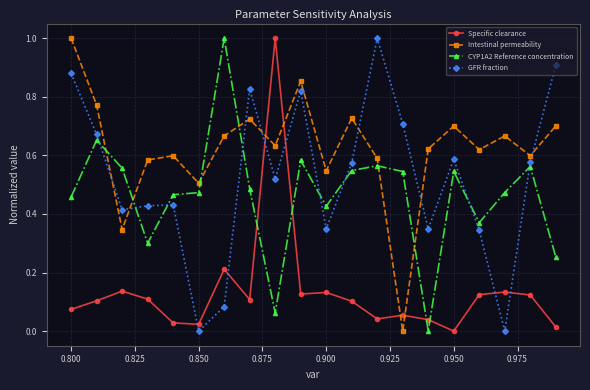

What is the difference between the maximum and minimum values in the Specific clearance series?

1.0